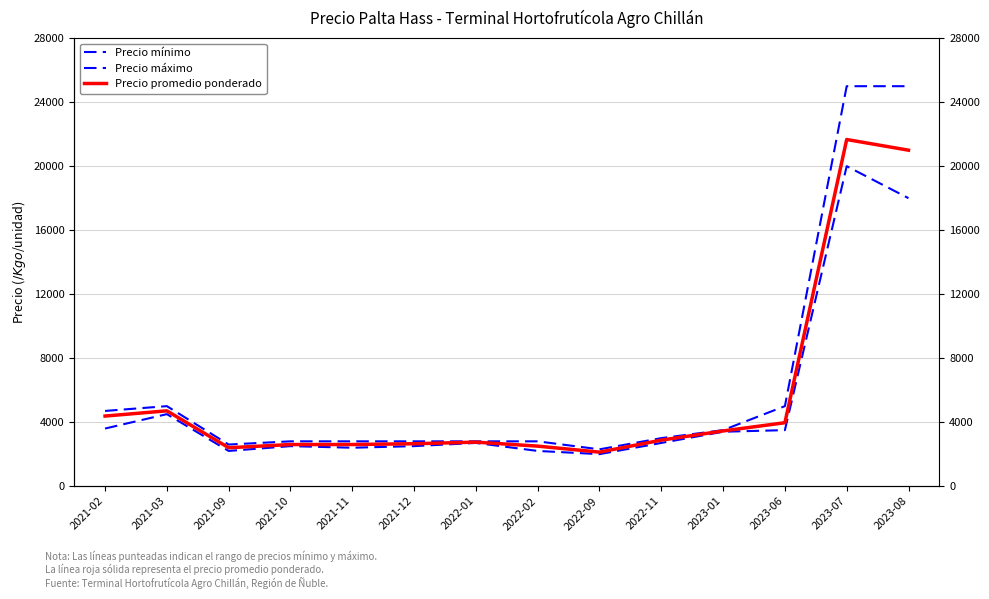

Is the value of Precio máximo at 2023-08 greater than the value of Precio promedio ponderado at 2022-02?

Yes